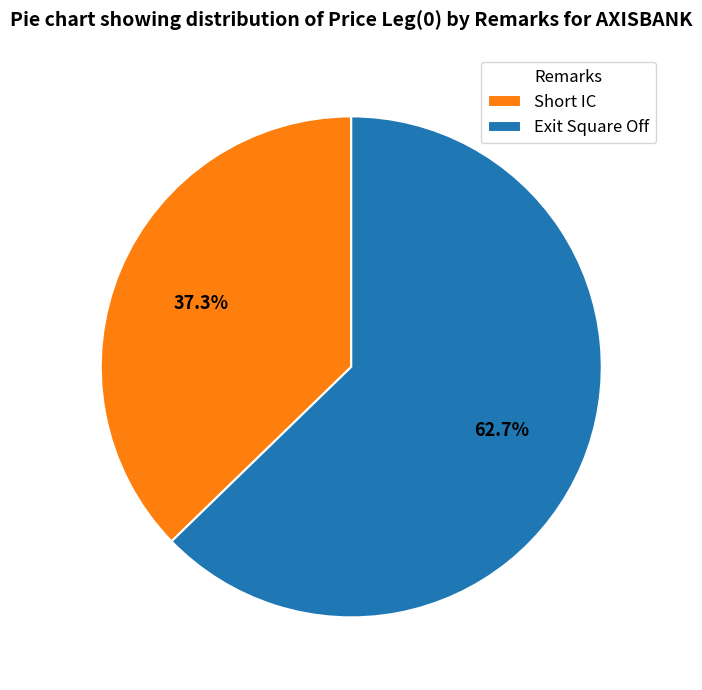

Which slice represents more than half of the pie?

Exit Square Off